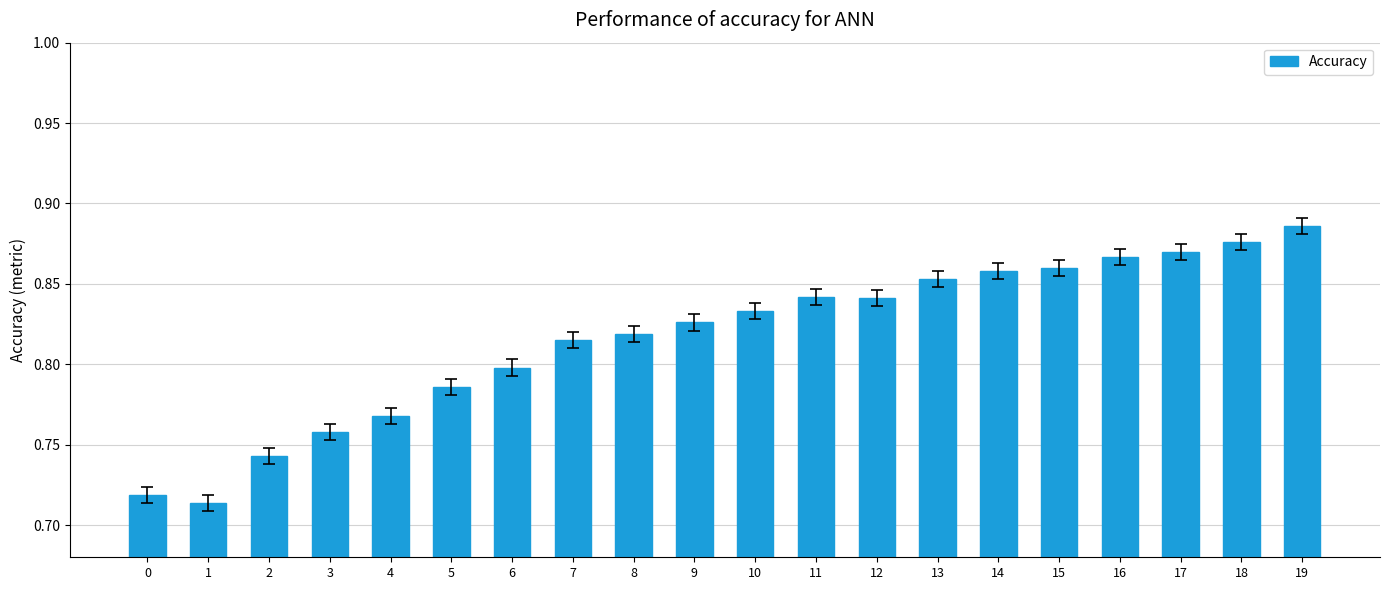

True or false: the data shows 1.2 at 18.

False